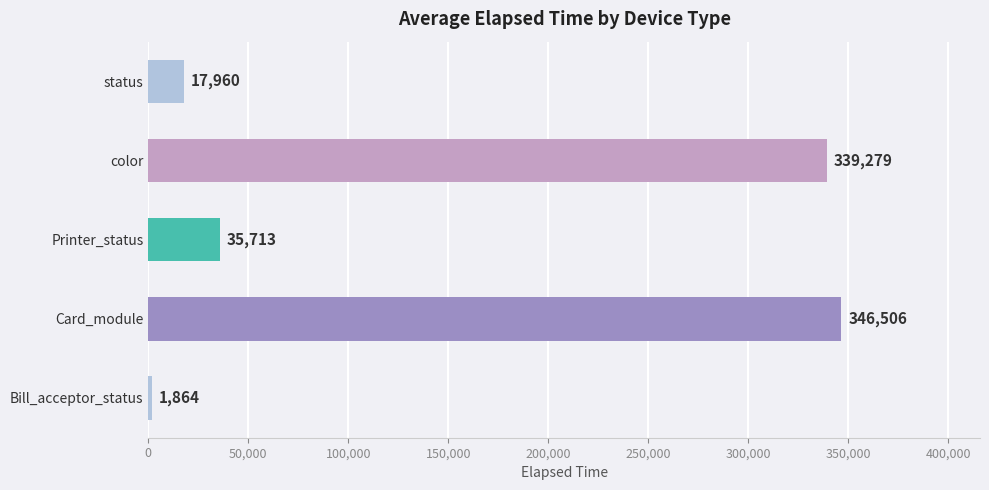

Between color and Bill_acceptor_status, which is larger?

color